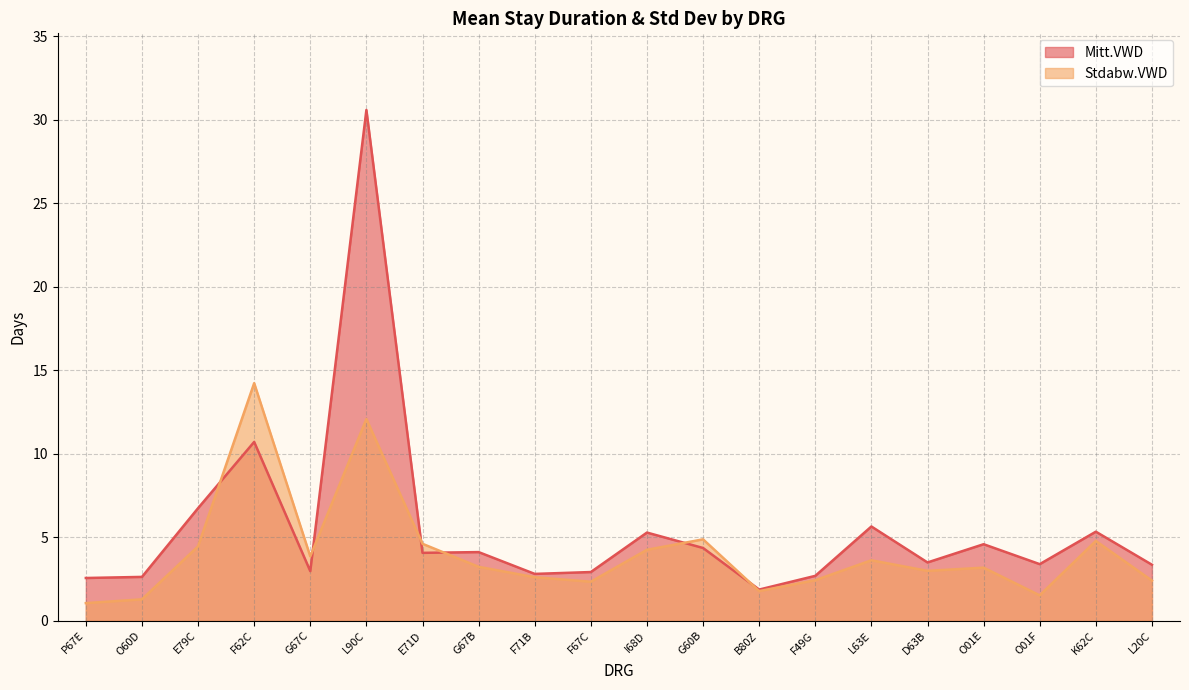

How many values in the Stdabw.VWD series are below 3?

9